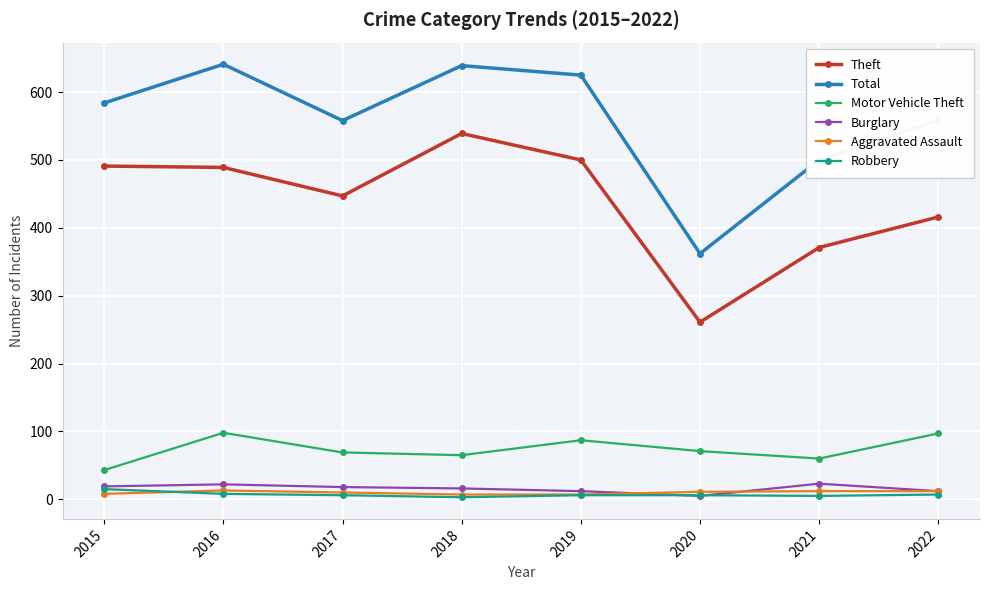

Is the value of Burglary at 2020 greater than the value of Theft at 2021?

No